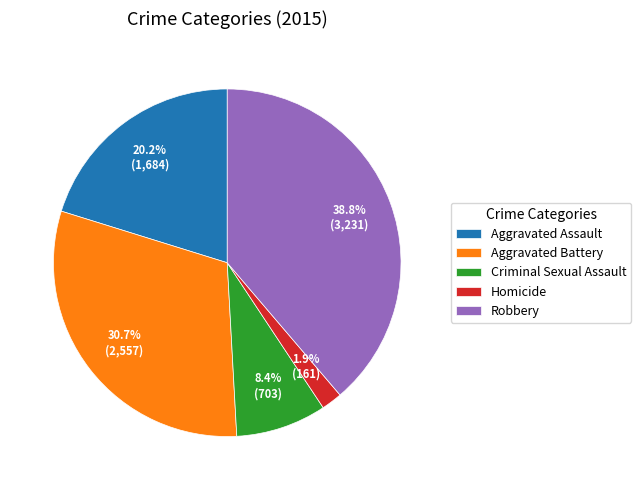

Does Robbery represent more than half of the total?

No